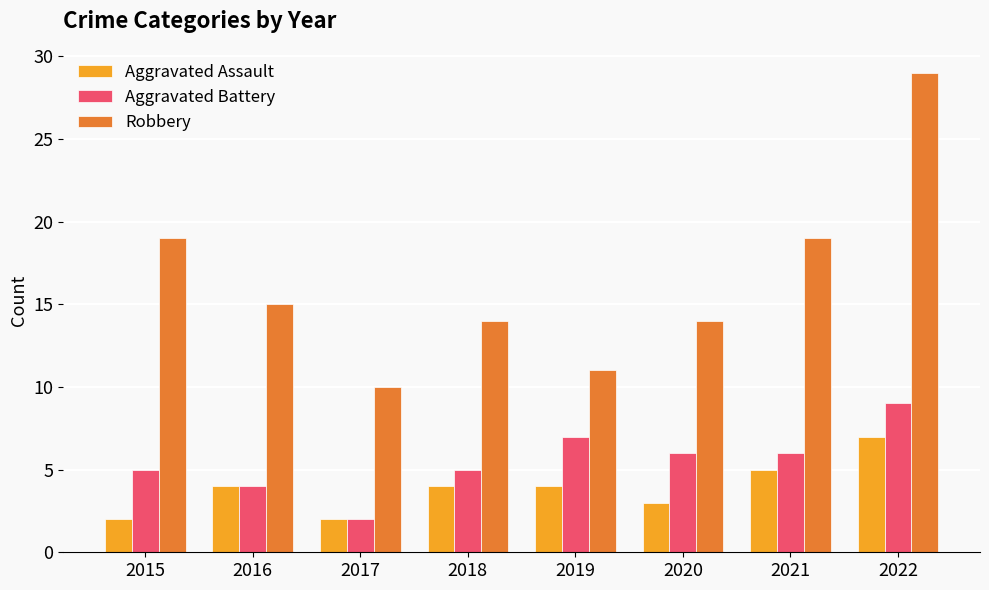

True or false: Aggravated Battery has a value of 3 at 2019.

False